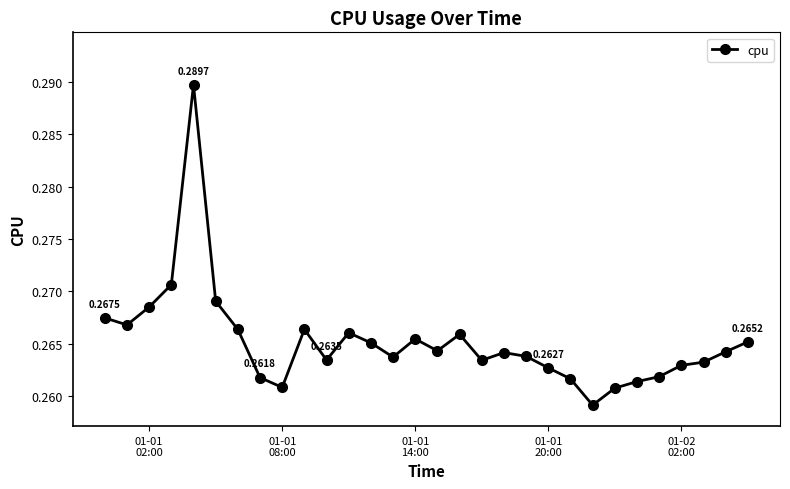

What is the sum of all values?

8.0